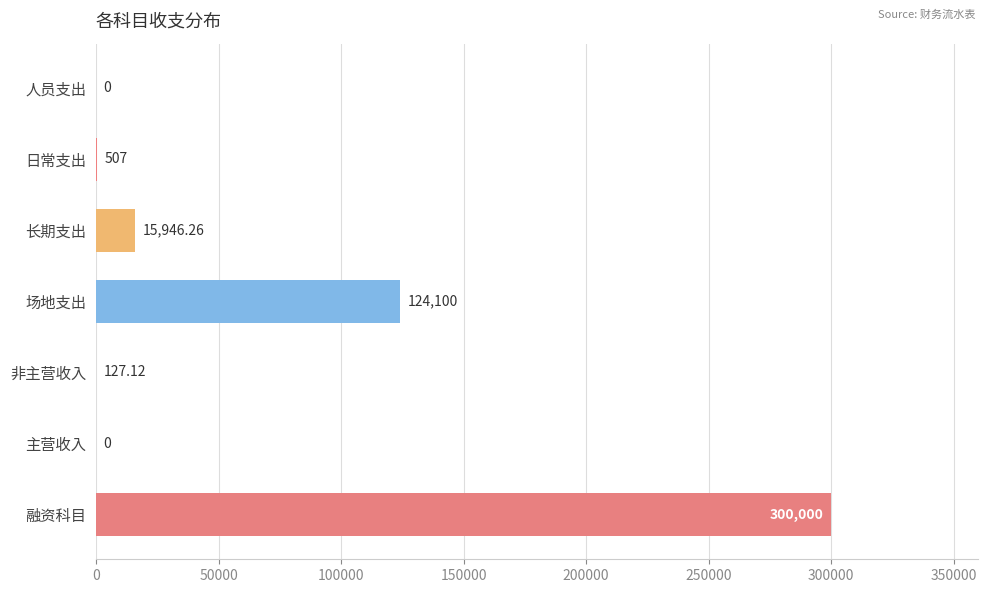

Which label corresponds to the largest value in the chart?

融资科目